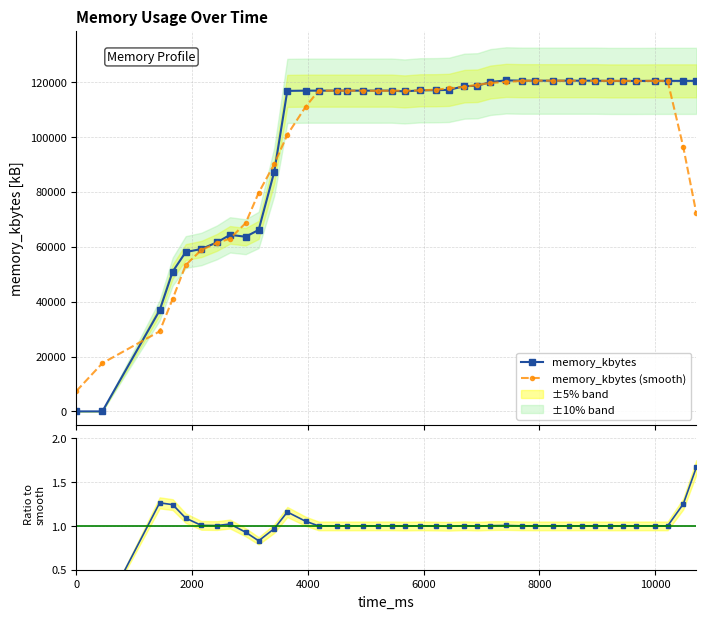

True or false: ratio has more than 1 points higher than both neighbors.

True